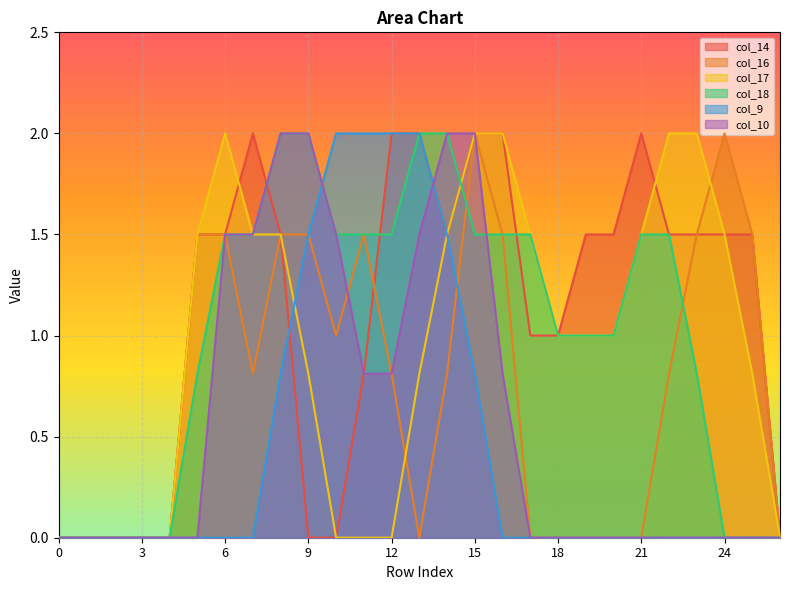

Which series ends up on top after the final intersection of col_18 and col_16?

col_16